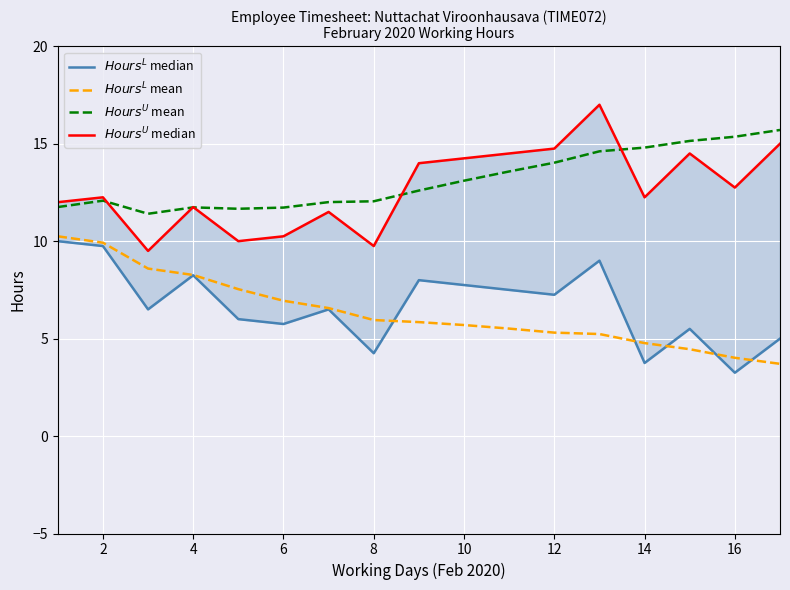

True or false: $Hours^{U}$ median has a value of 23.7 at 16.

False